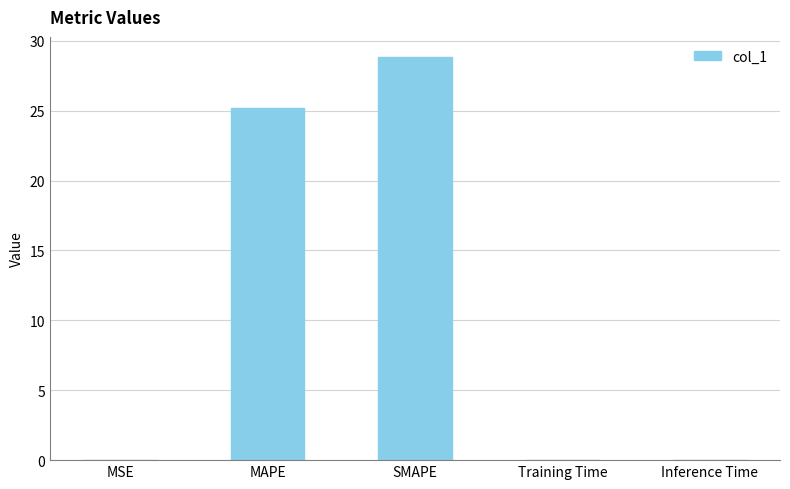

True or false: the data shows 0.0 at MSE.

True